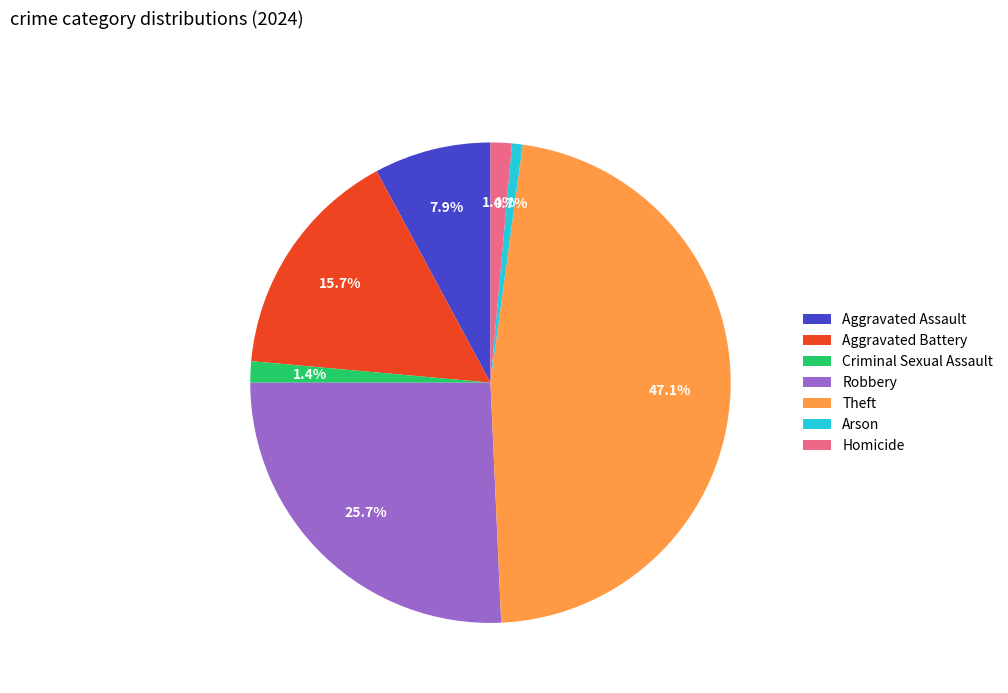

Between Robbery and Arson, which is larger?

Robbery